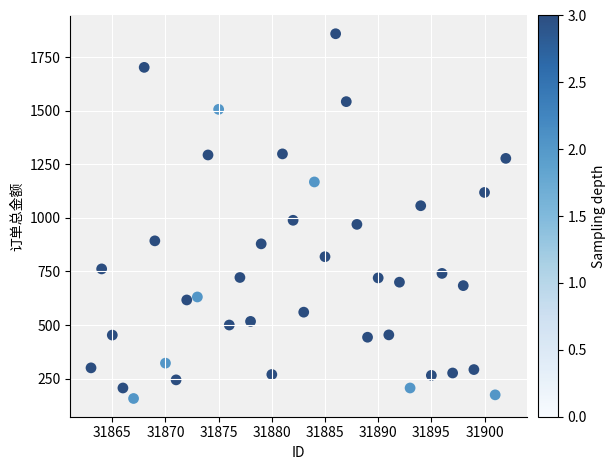

What Y value in the scatter plot is closest to 1008?

989.0